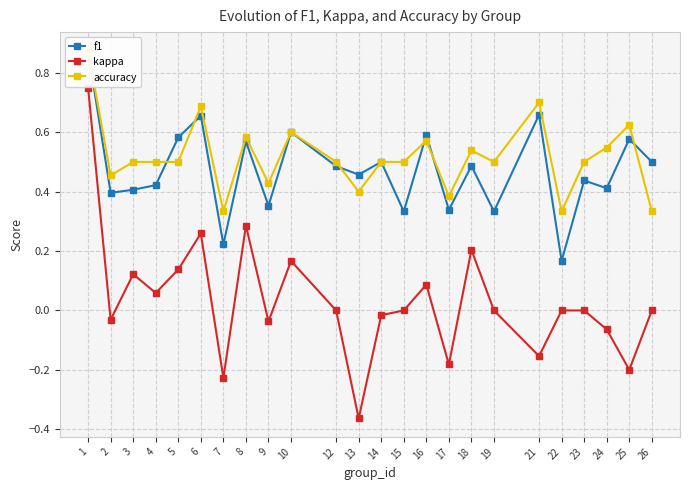

How many data points in kappa are above 0?

9